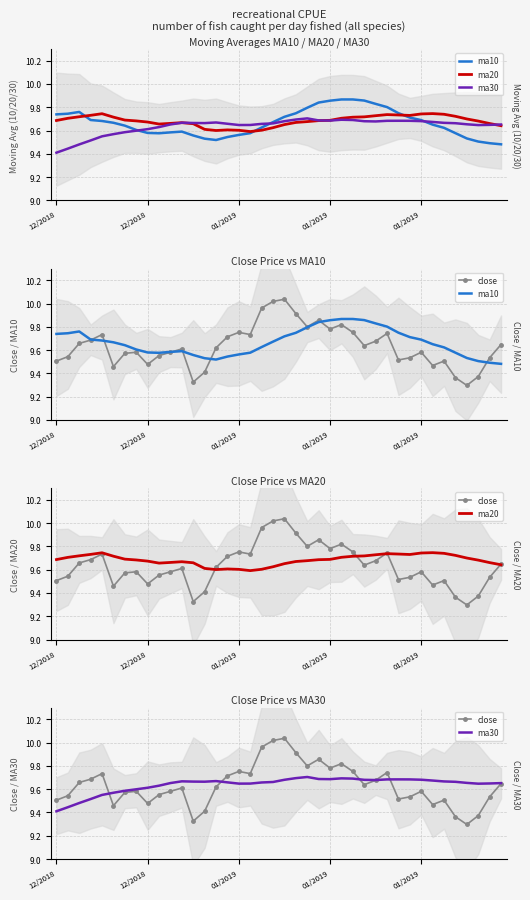

At which category does ma30 reach its first local peak?

11